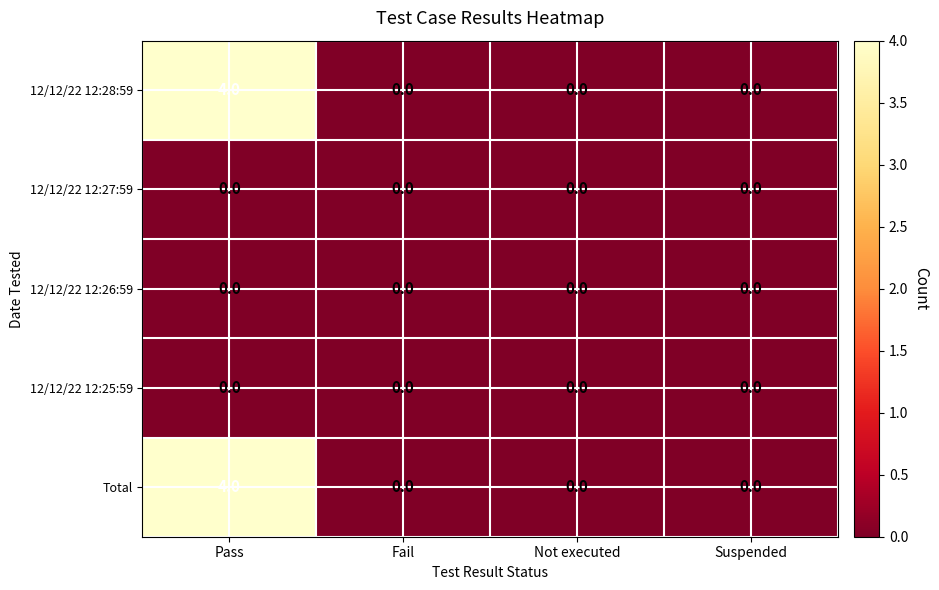

What is the difference between the maximum and minimum values in the Total series?

4